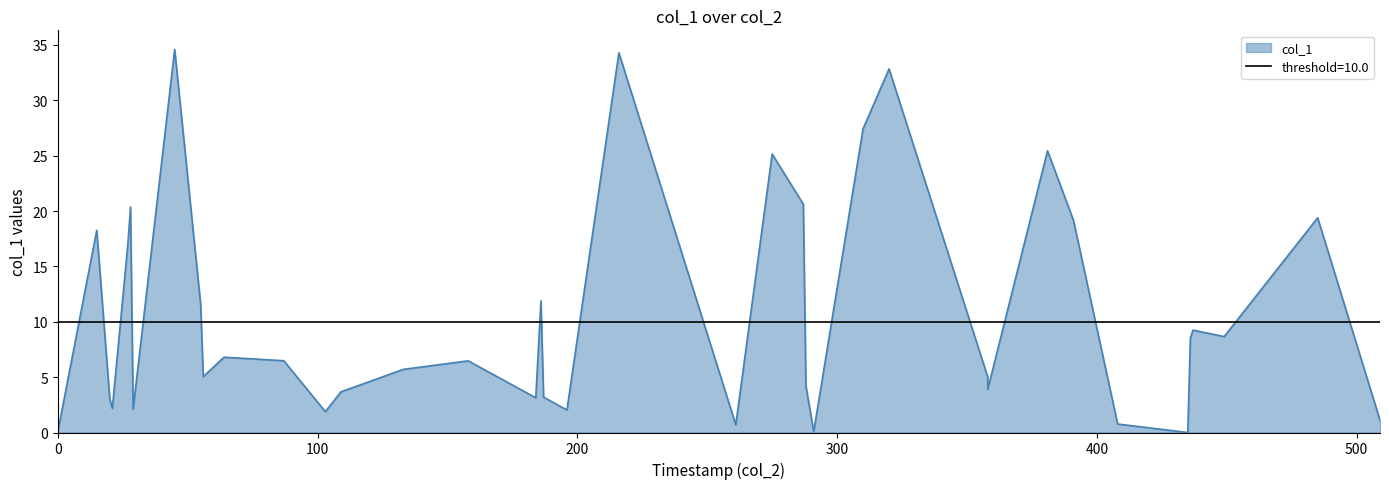

What is the sum of the values at 2017-07-24 05:58:36 and 2017-07-24 06:00:07?

12.6